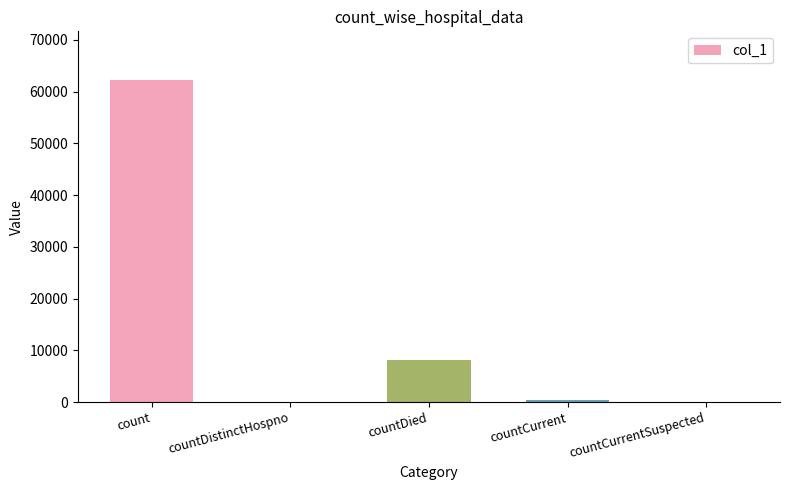

Is it true that the value at countDied is 3679?

False